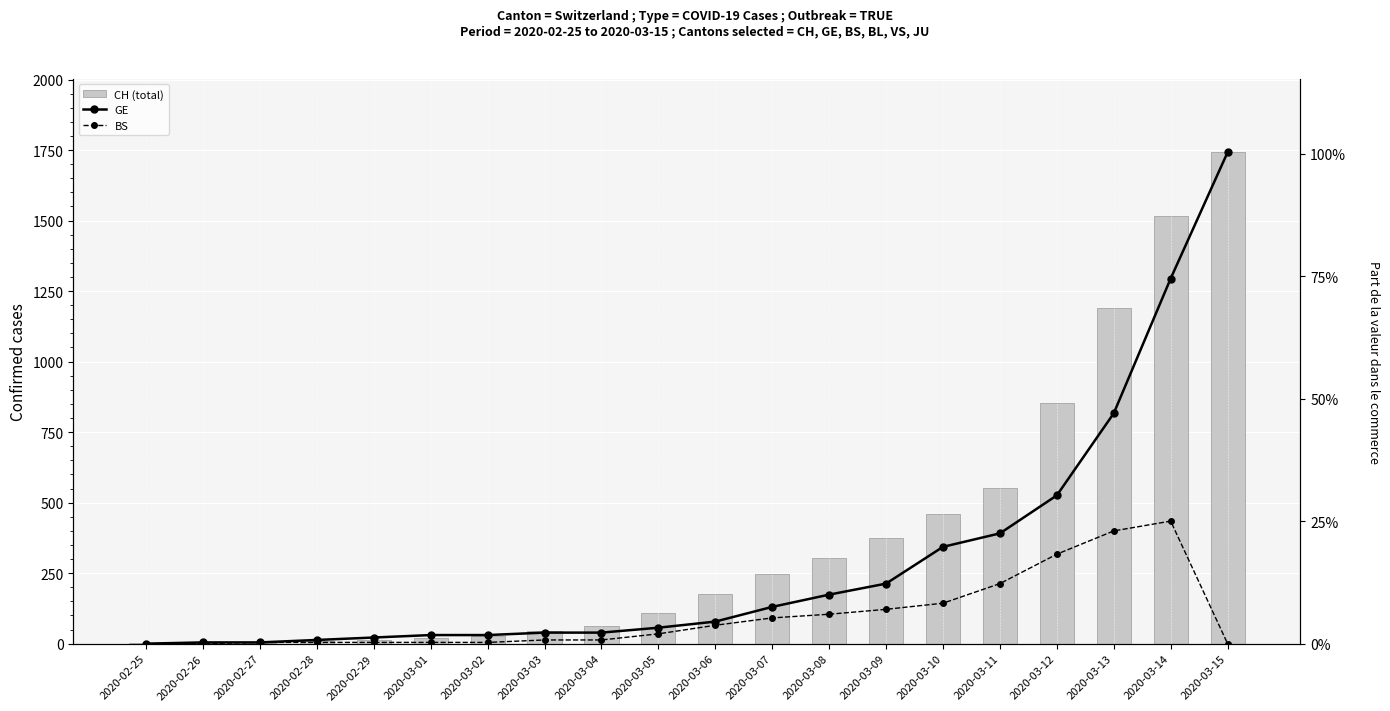

What is the total value across all series at 2020-03-04?

75